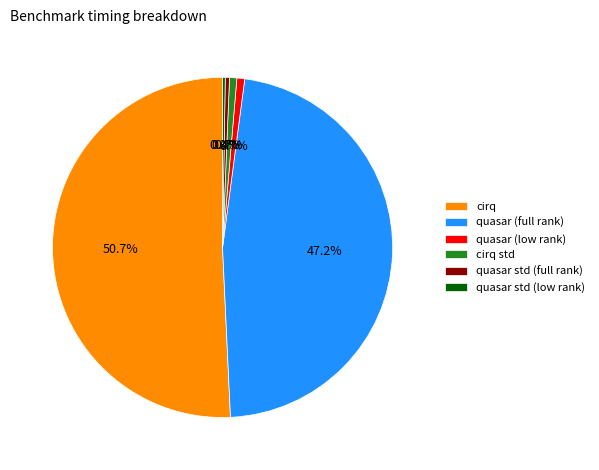

Approximately how many times larger is the value at cirq compared to quasar (low rank)?

68.4